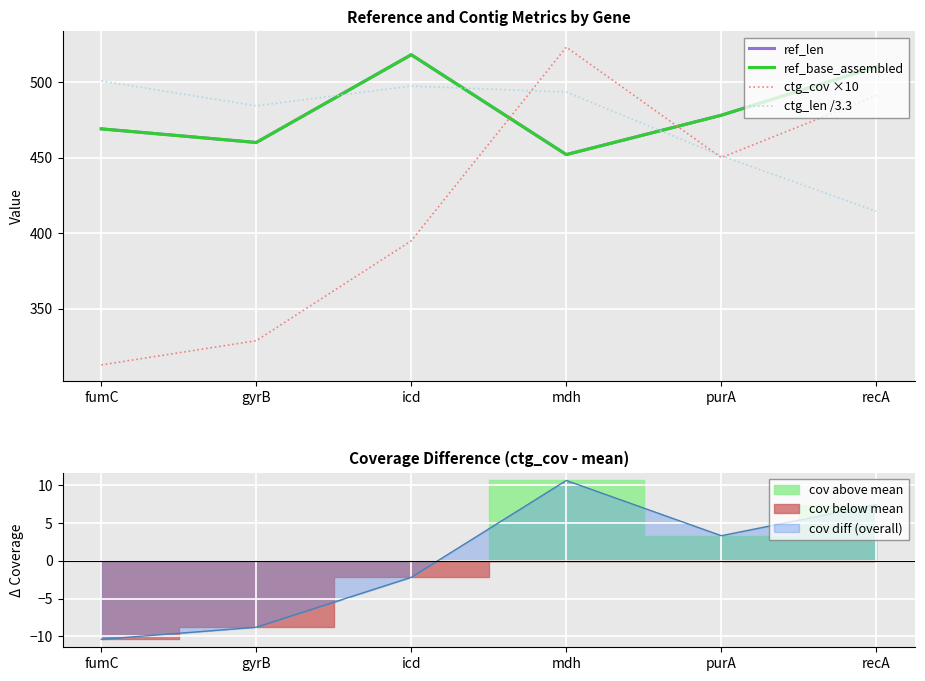

The value of ctg_cov ×10 at purA is 261.8. True or false?

False